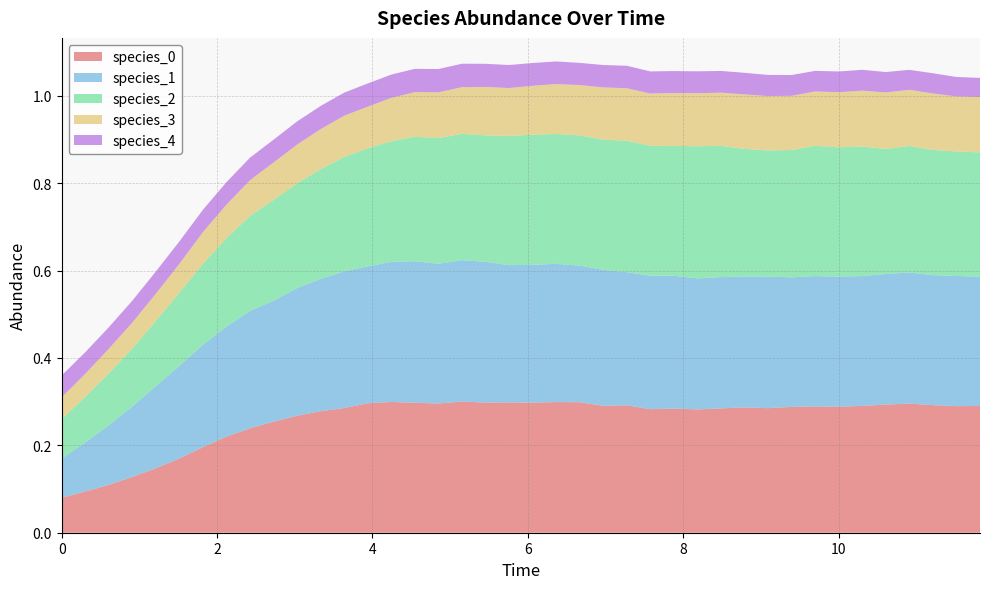

Reading left to right, transcribe all the data shown in this chart.

species_0: 0.1	0.1	0.1	0.1	0.1	0.2	0.2	0.2	0.2	0.3	0.3	0.3	0.3	0.3	0.3	0.3	0.3	0.3	0.3	0.3	0.3	0.3	0.3	0.3	0.3	0.3	0.3	0.3	0.3	0.3	0.3	0.3	0.3	0.3	0.3	0.3	0.3	0.3	0.3	0.3
species_1: 0.1	0.1	0.1	0.2	0.2	0.2	0.2	0.3	0.3	0.3	0.3	0.3	0.3	0.3	0.3	0.3	0.3	0.3	0.3	0.3	0.3	0.3	0.3	0.3	0.3	0.3	0.3	0.3	0.3	0.3	0.3	0.3	0.3	0.3	0.3	0.3	0.3	0.3	0.3	0.3
species_2: 0.1	0.1	0.1	0.1	0.1	0.2	0.2	0.2	0.2	0.2	0.2	0.3	0.3	0.3	0.3	0.3	0.3	0.3	0.3	0.3	0.3	0.3	0.3	0.3	0.3	0.3	0.3	0.3	0.3	0.3	0.3	0.3	0.3	0.3	0.3	0.3	0.3	0.3	0.3	0.3
species_3: 0.1	0.1	0.1	0.1	0.1	0.1	0.1	0.1	0.1	0.1	0.1	0.1	0.1	0.1	0.1	0.1	0.1	0.1	0.1	0.1	0.1	0.1	0.1	0.1	0.1	0.1	0.1	0.1	0.1	0.1	0.1	0.1	0.1	0.1	0.1	0.1	0.1	0.1	0.1	0.1
species_4: 0.1	0.0	0.0	0.1	0.1	0.1	0.1	0.1	0.1	0.1	0.1	0.1	0.1	0.1	0.1	0.1	0.1	0.1	0.1	0.1	0.1	0.1	0.1	0.1	0.1	0.1	0.1	0.1	0.0	0.0	0.0	0.0	0.0	0.0	0.0	0.0	0.0	0.0	0.0	0.0